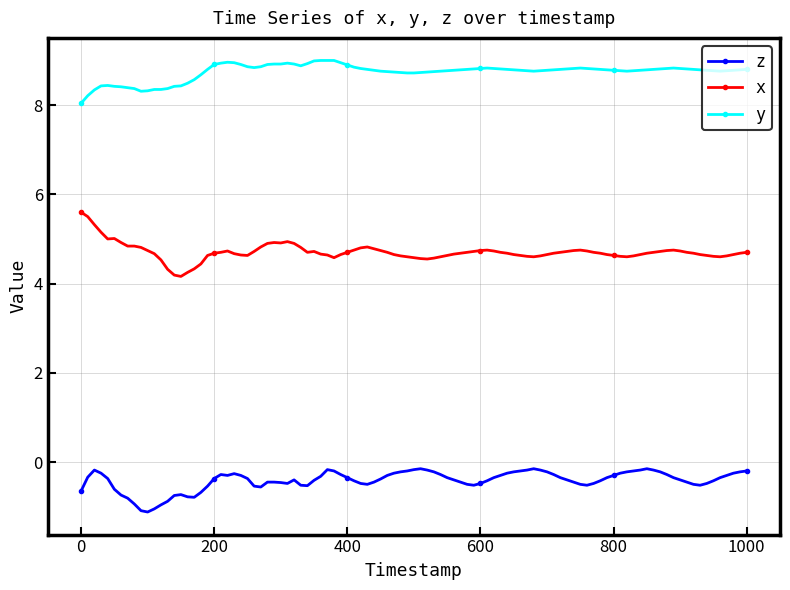

Rank the series by their average value, from highest to lowest.

y, x, z